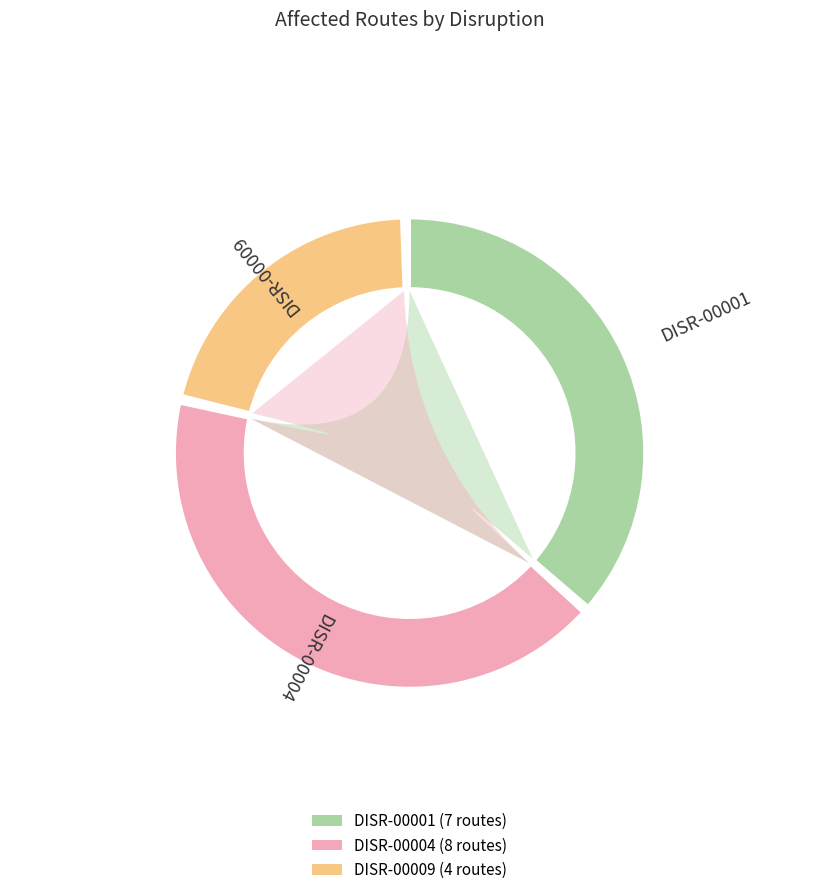

What is the change in value from DISR-00001 to DISR-00004?

+1